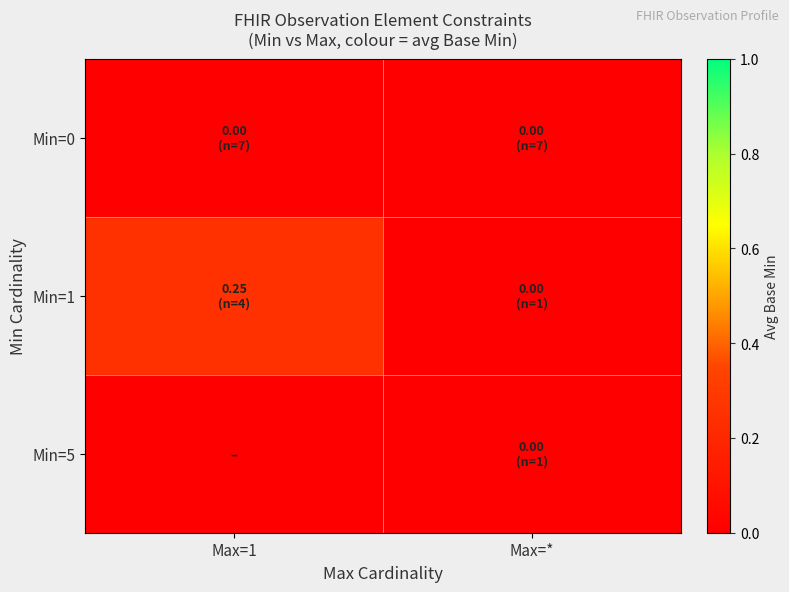

Reading left to right, list all the values displayed in this chart.

Min=0: Max=1=0.0	Max=*=0.0
Min=1: Max=1=0.2	Max=*=0.0
Min=5: Max=1=0.0	Max=*=0.0